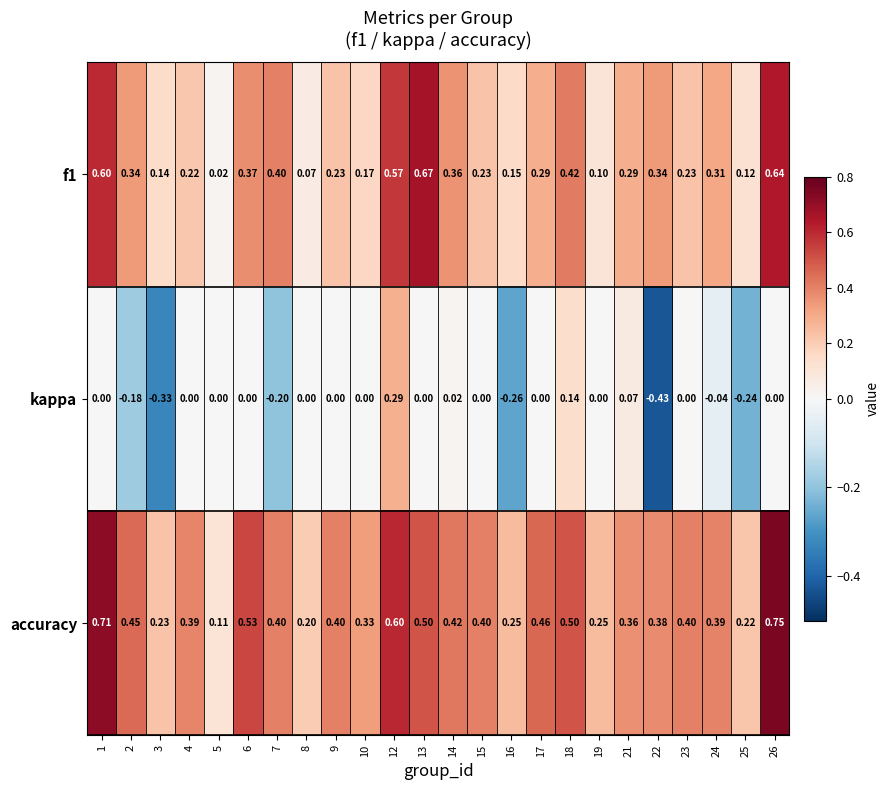

Which series has the widest spread of values?

kappa